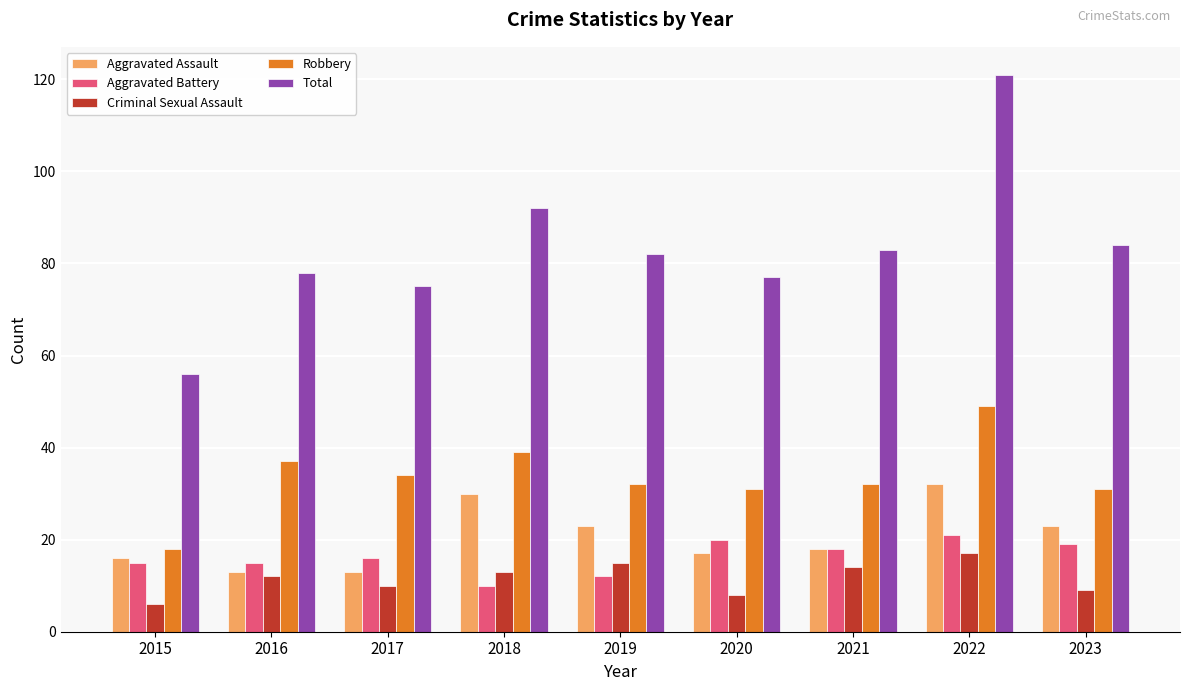

What is the sum of the Total values at 2019 and 2023?

166